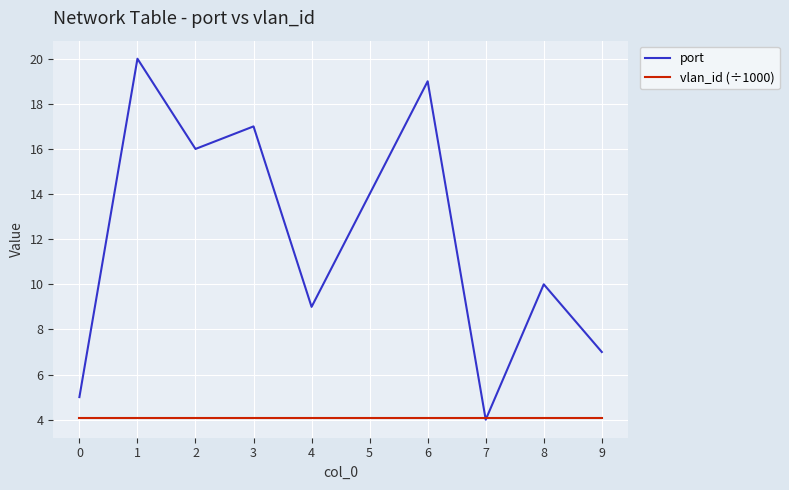

Is it true that port equals 19.0 at 6?

True